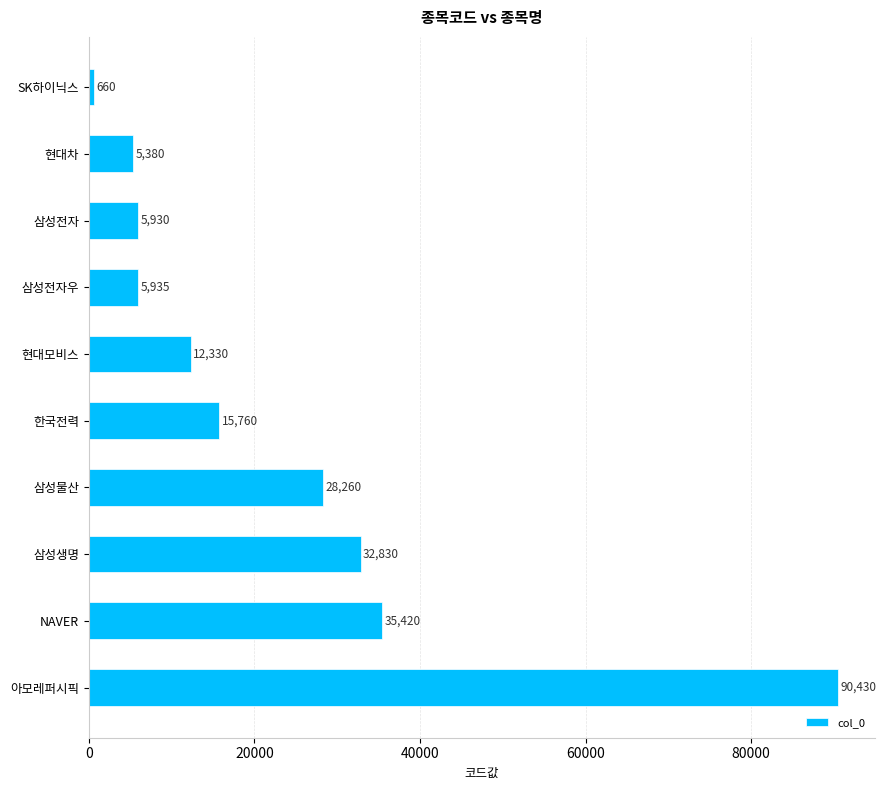

What is the label of the 1st bar from the bottom?

아모레퍼시픽